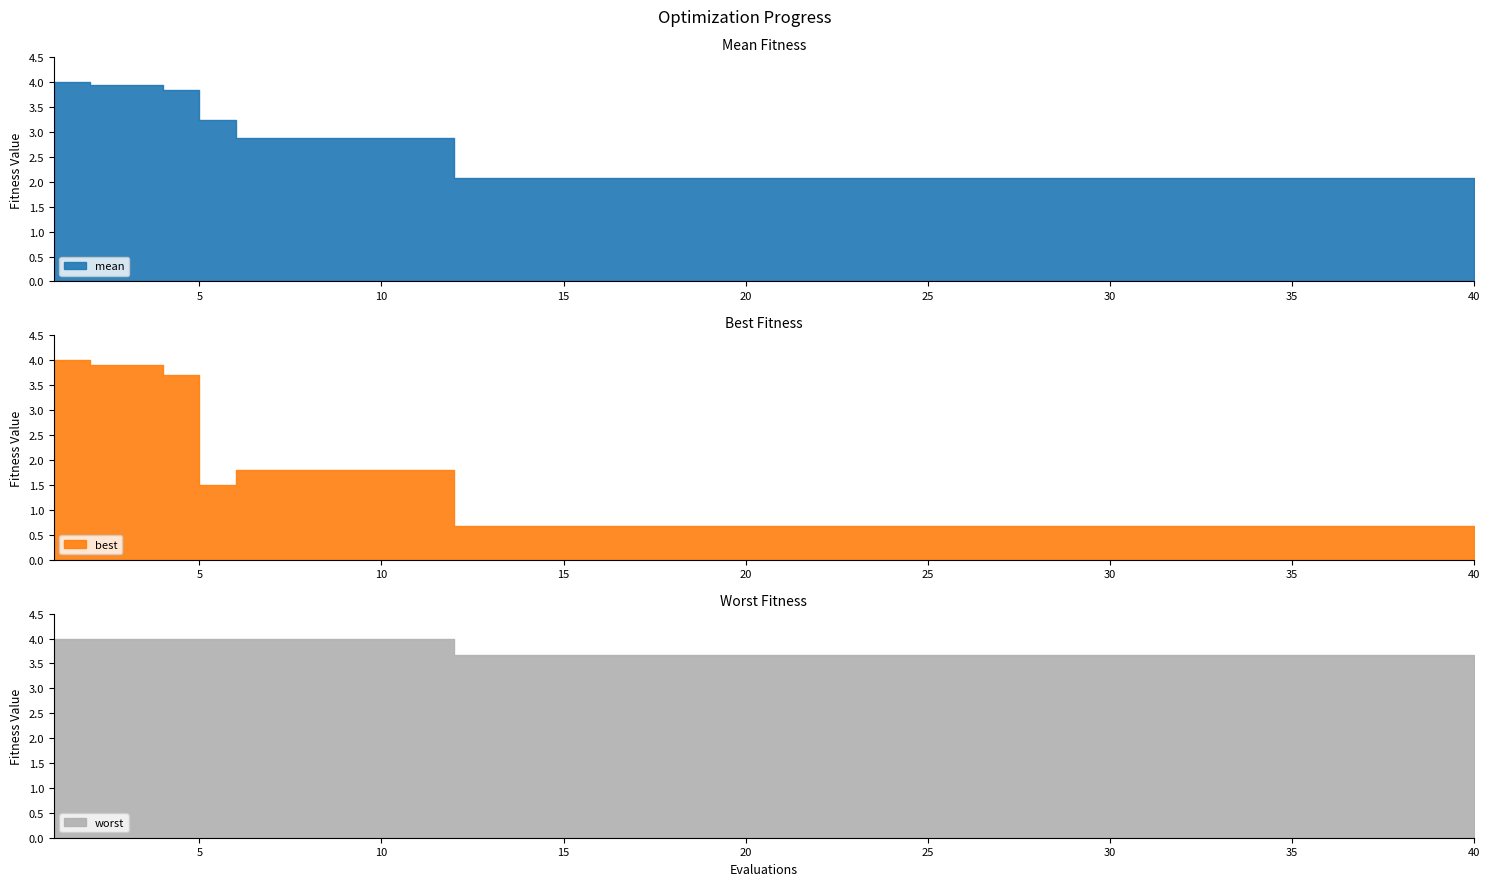

What is the difference between the maximum and minimum values in the best series?

3.3